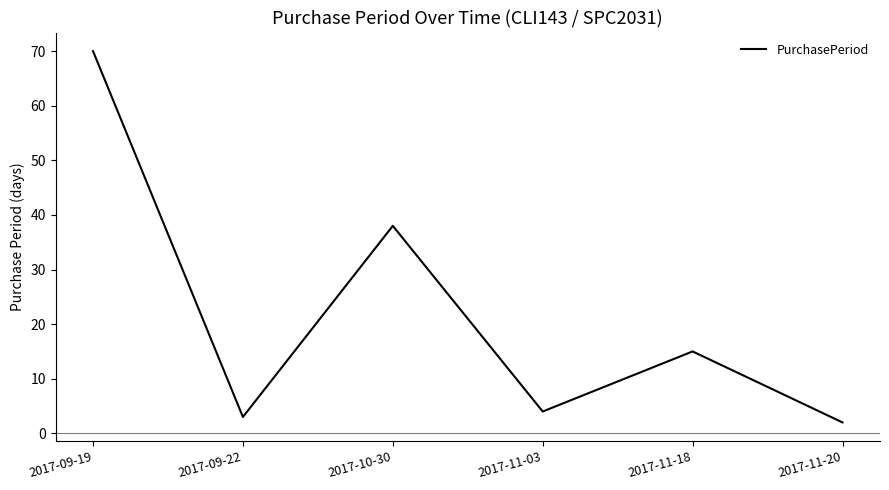

Where is the first local minimum?

2017-09-22